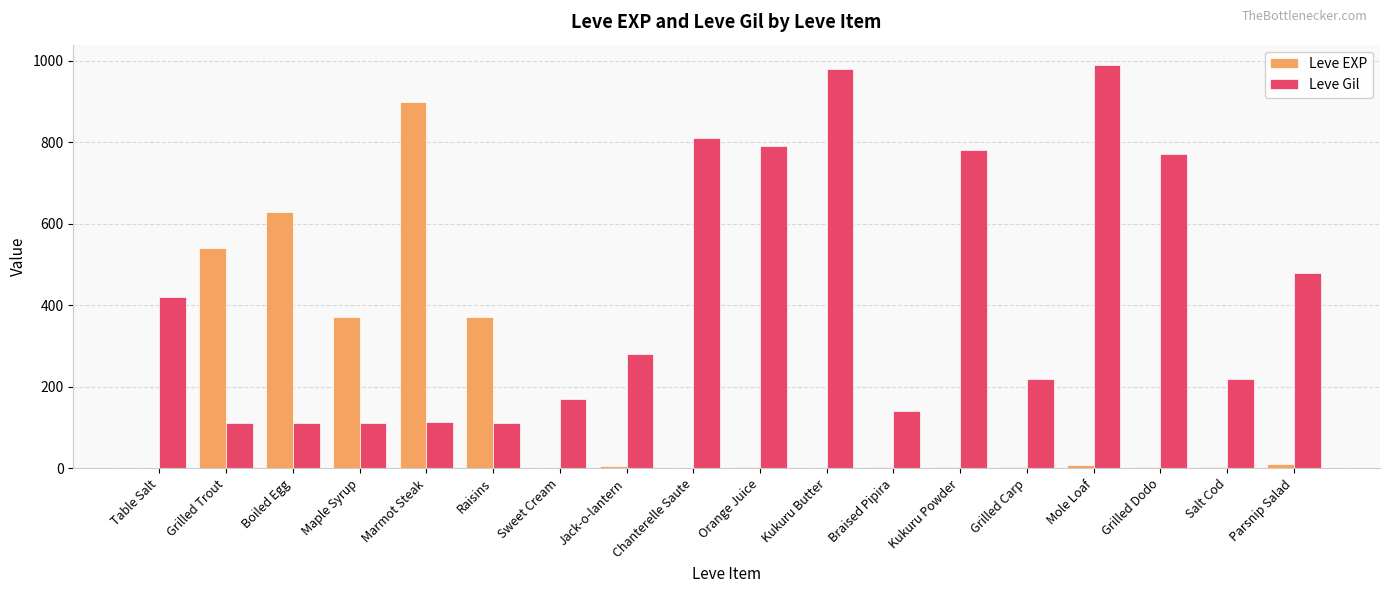

What is the greatest value displayed?

990